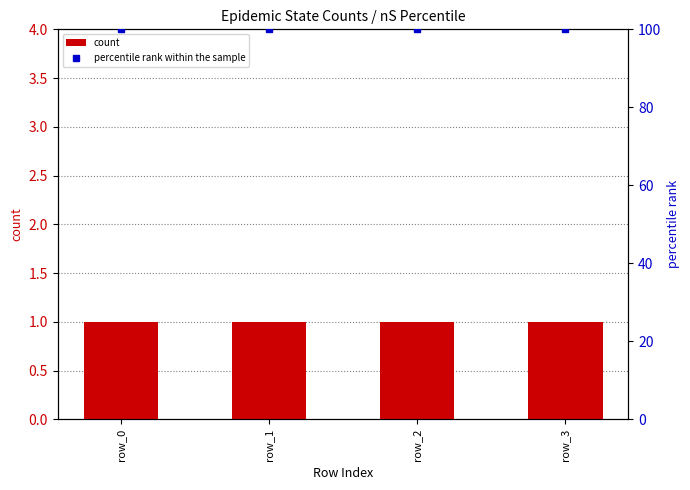

Which series has the largest total across all categories?

percentile rank within the sample